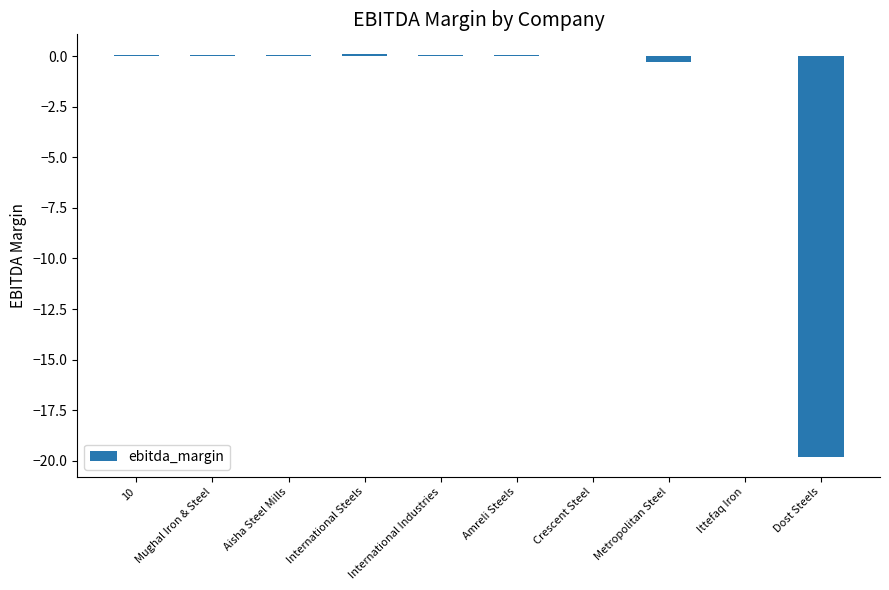

The value at Dost Steels is -19.8. True or false?

True